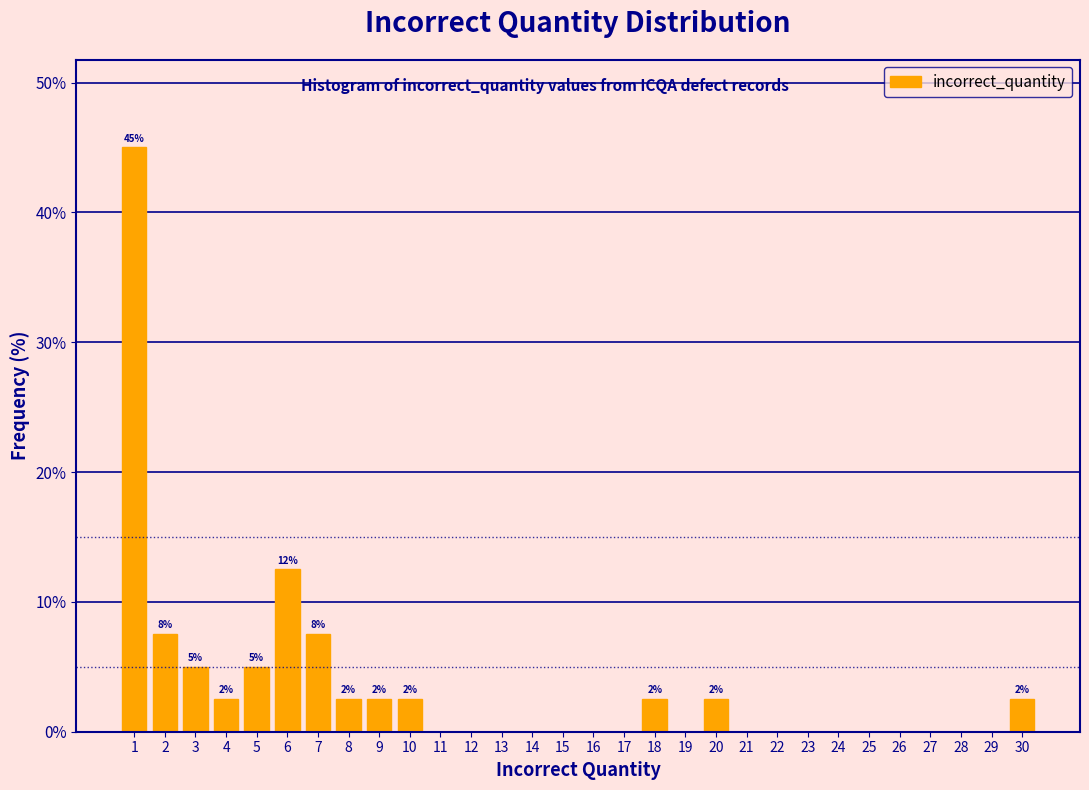

Over which range of the x-axis is the bar tallest?

0.5 to 1.5